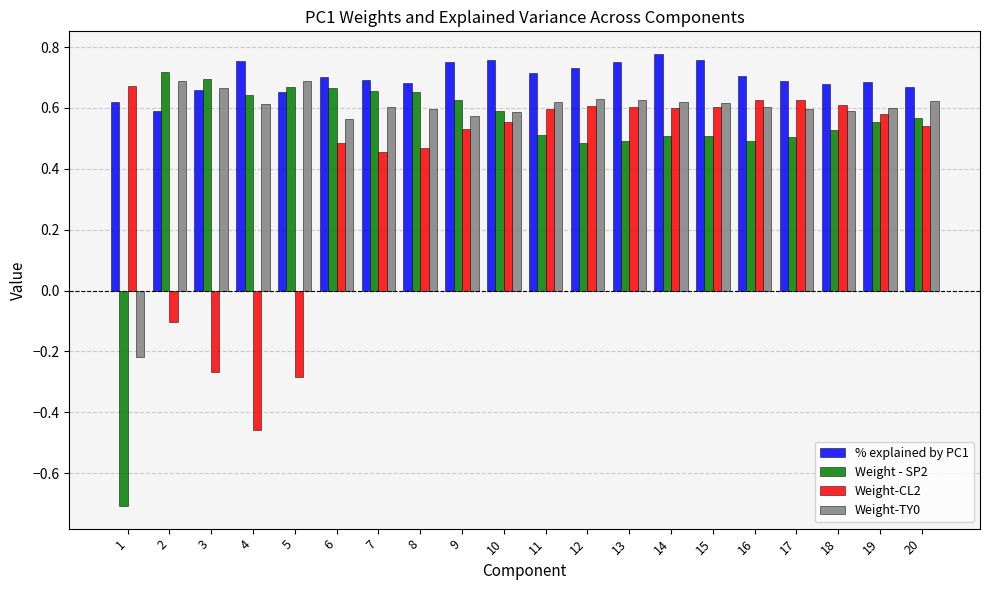

How many negative values does the Weight - SP2 series have?

1